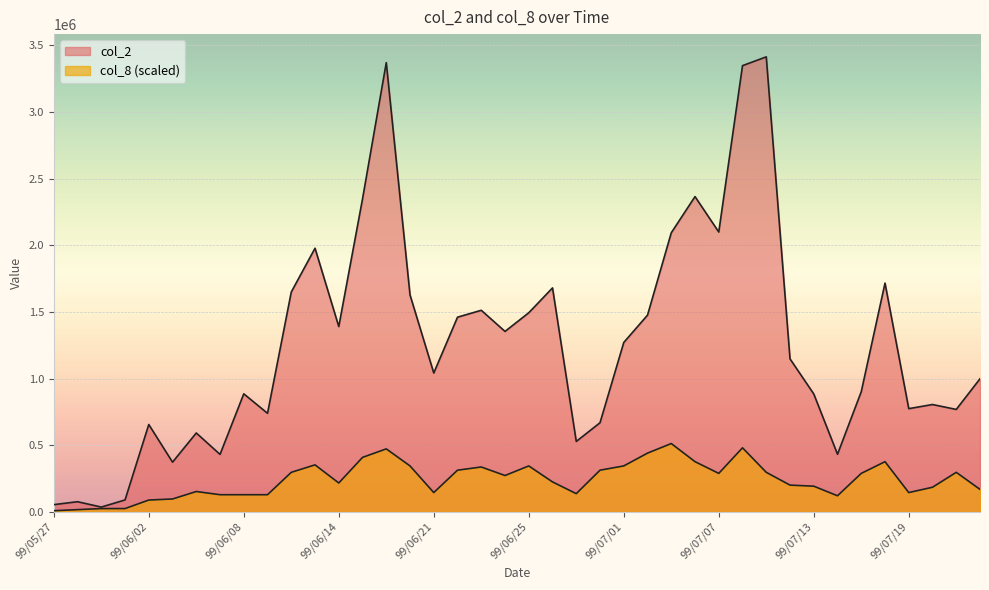

At which label does col_2 first exceed 1147840?

99/06/10